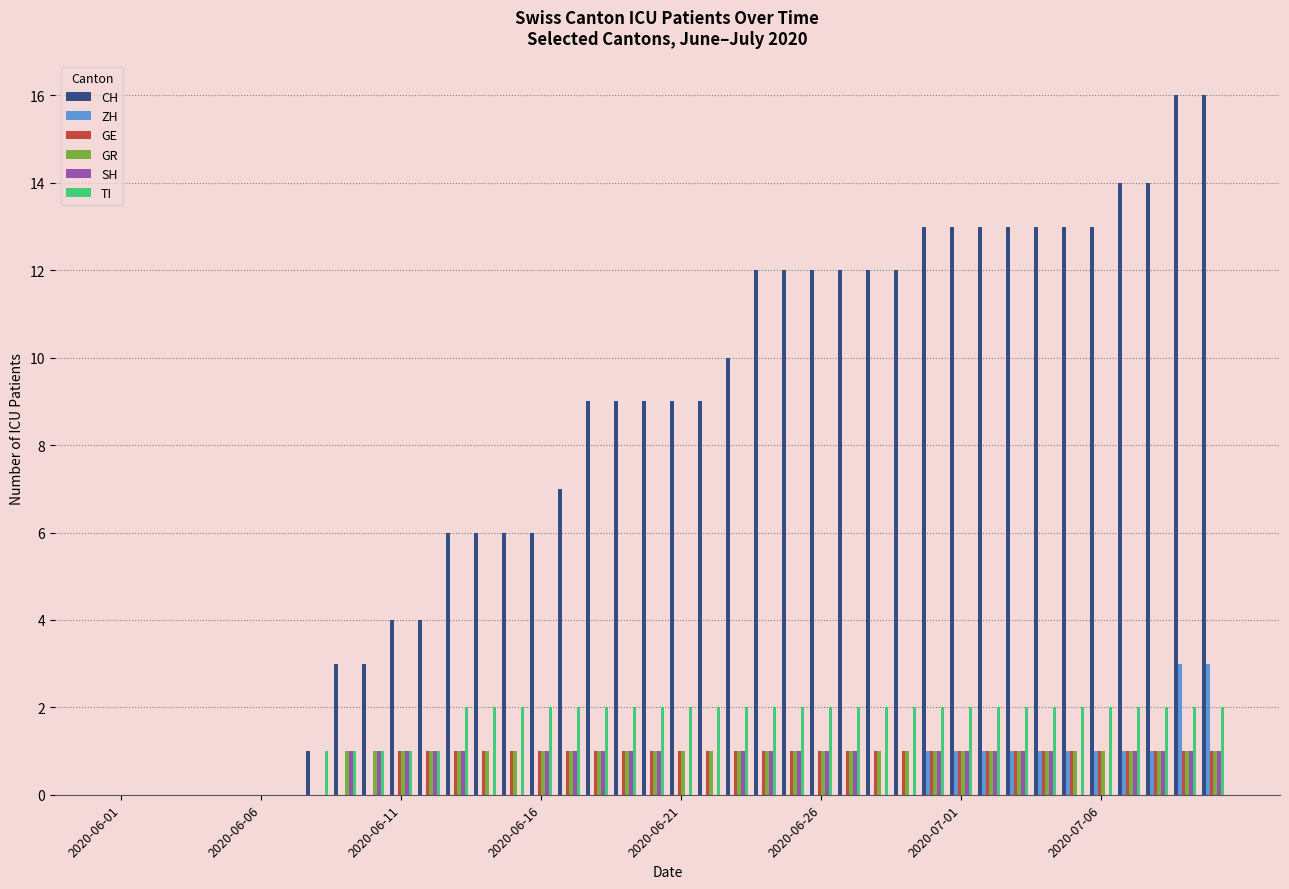

What is the maximum value for ZH?

3